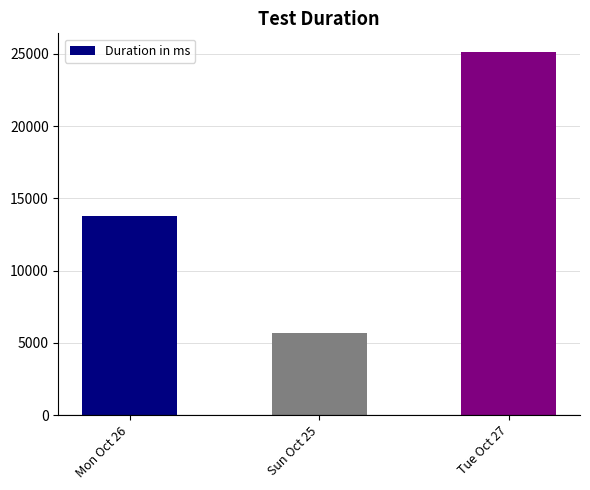

What is the difference between the maximum and second lowest values?

11412